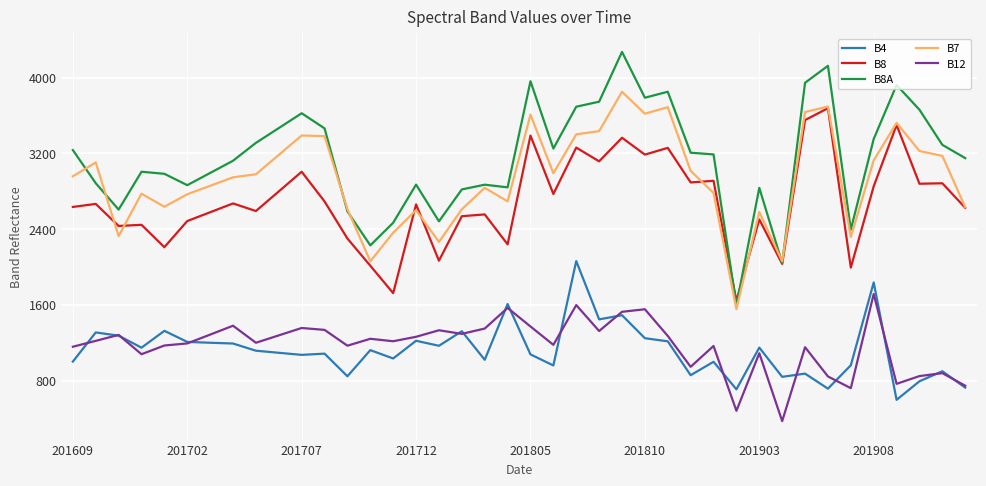

What is the maximum value shown in the chart?

4272